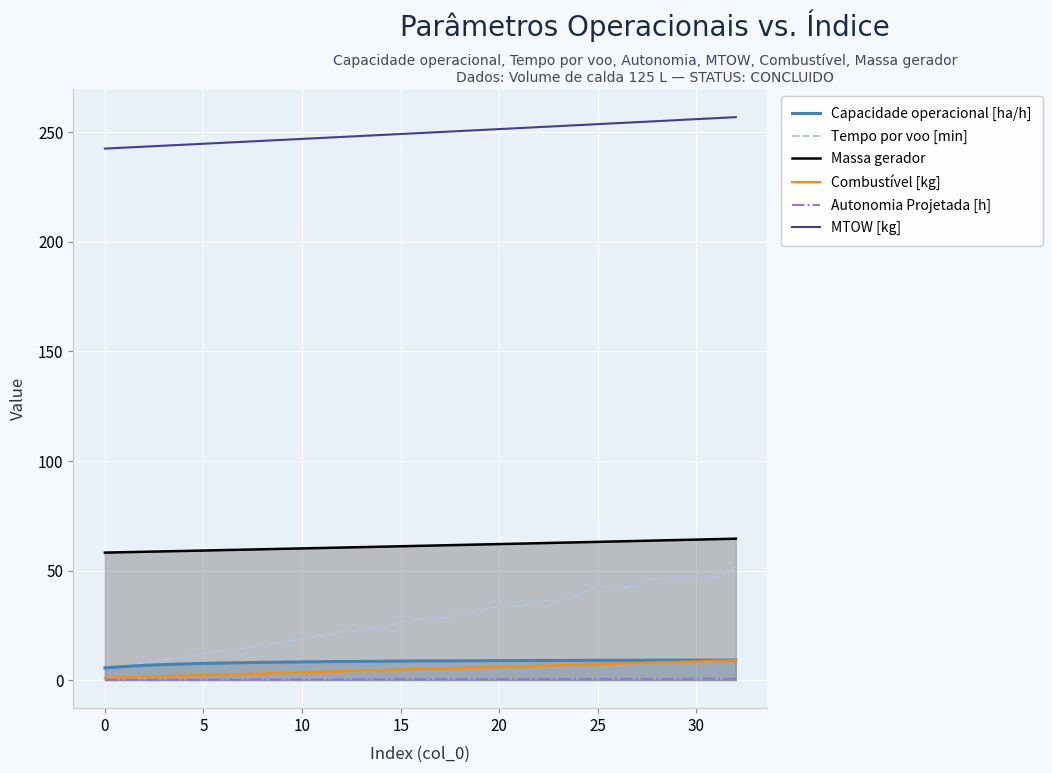

How many distinct data groups are displayed?

6